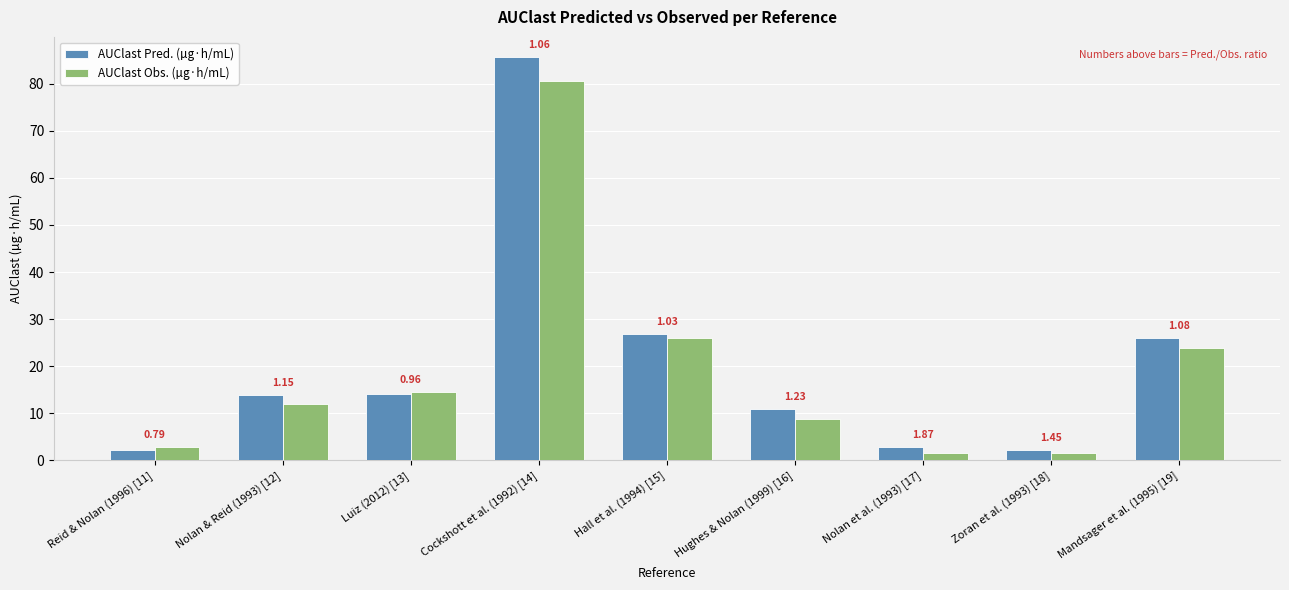

What is the total value across all series at Cockshott et al. (1992) [14]?

166.2